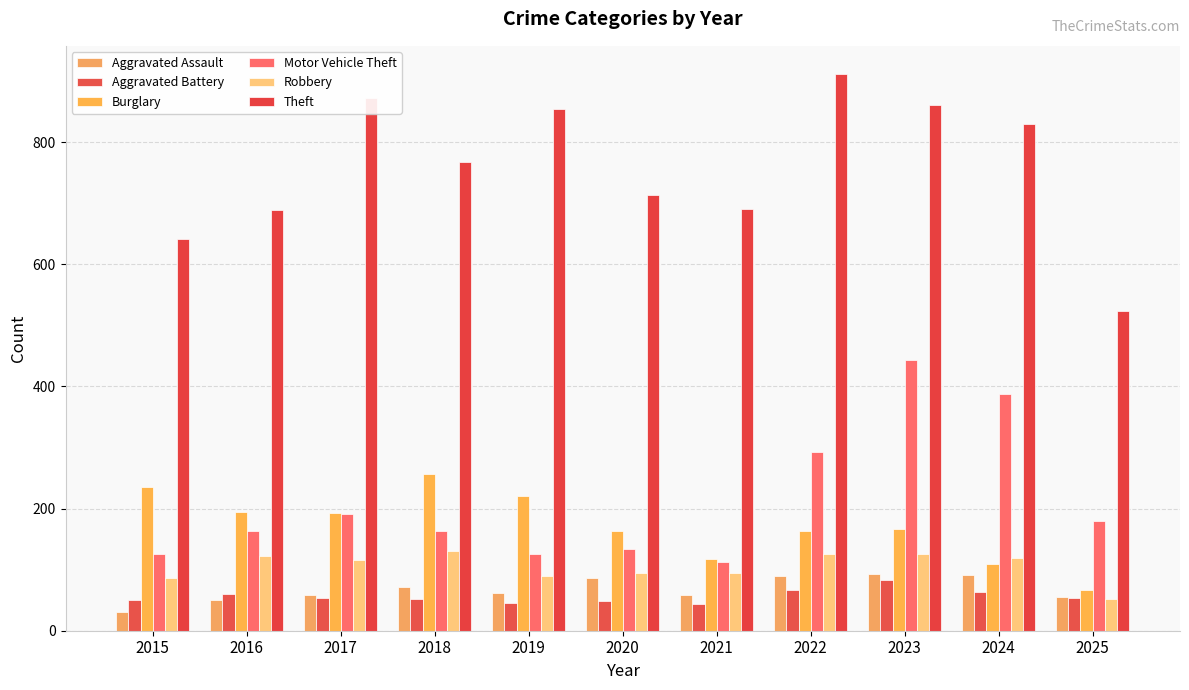

Which label corresponds to the largest value in the chart?

2022